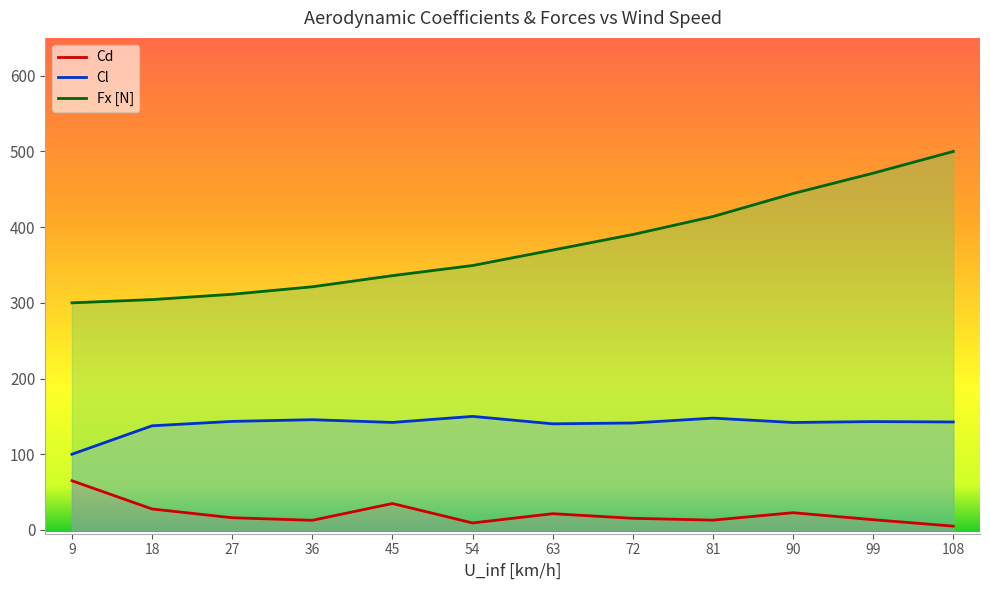

At which label does Cd first exceed 16?

9